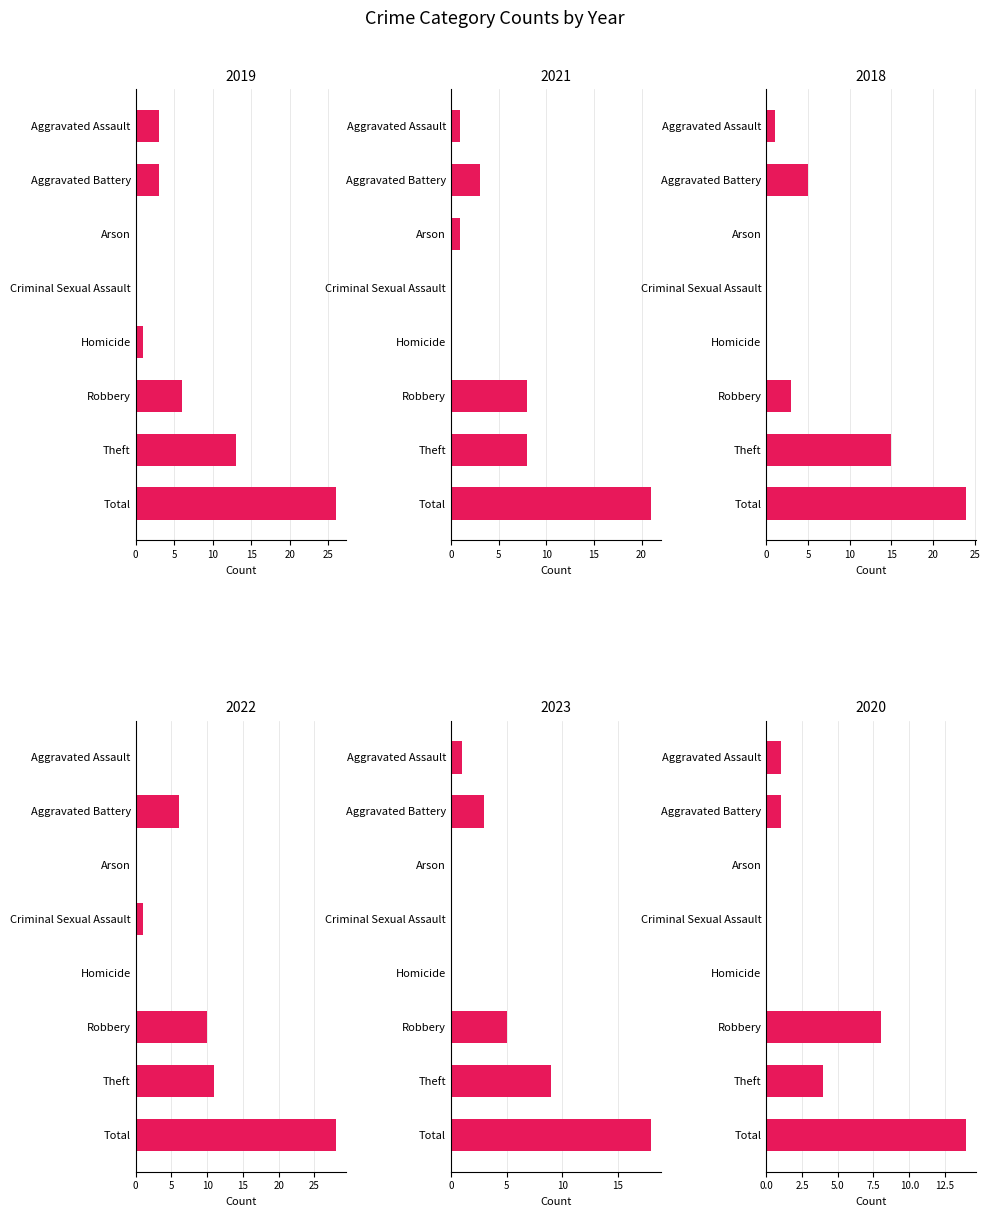

Reading right to left, list all the values displayed in this chart.

2019: Total=26	Theft=13	Robbery=6	Homicide=1	Criminal Sexual Assault=0	Arson=0	Aggravated Battery=3	Aggravated Assault=3
2021: Total=21	Theft=8	Robbery=8	Homicide=0	Criminal Sexual Assault=0	Arson=1	Aggravated Battery=3	Aggravated Assault=1
2018: Total=24	Theft=15	Robbery=3	Homicide=0	Criminal Sexual Assault=0	Arson=0	Aggravated Battery=5	Aggravated Assault=1
2022: Total=28	Theft=11	Robbery=10	Homicide=0	Criminal Sexual Assault=1	Arson=0	Aggravated Battery=6	Aggravated Assault=0
2023: Total=18	Theft=9	Robbery=5	Homicide=0	Criminal Sexual Assault=0	Arson=0	Aggravated Battery=3	Aggravated Assault=1
2020: Total=14	Theft=4	Robbery=8	Homicide=0	Criminal Sexual Assault=0	Arson=0	Aggravated Battery=1	Aggravated Assault=1